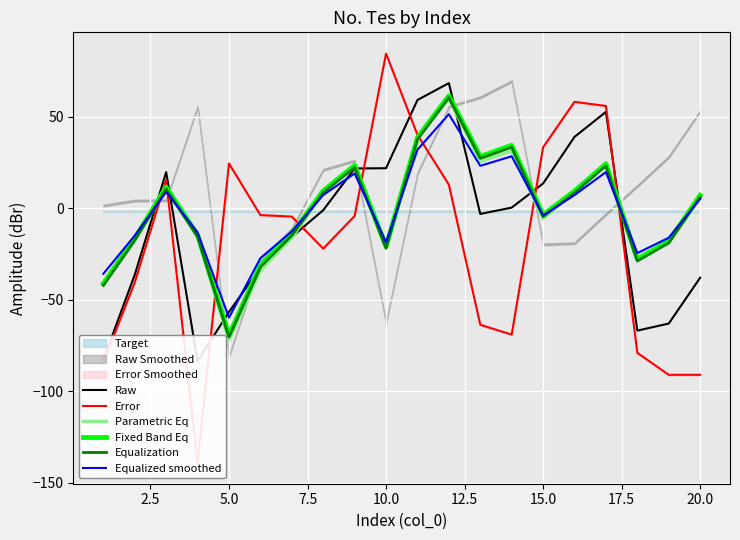

Which series has the largest total across all categories?

Fixed Band Eq